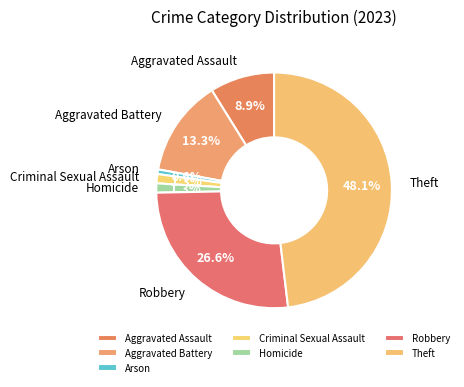

Is the sum of Aggravated Battery and Robbery greater than half?

No